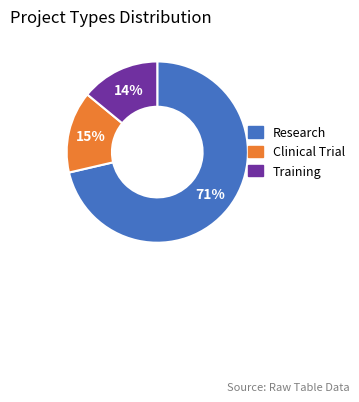

To the nearest percent, what portion does Training represent?

14%